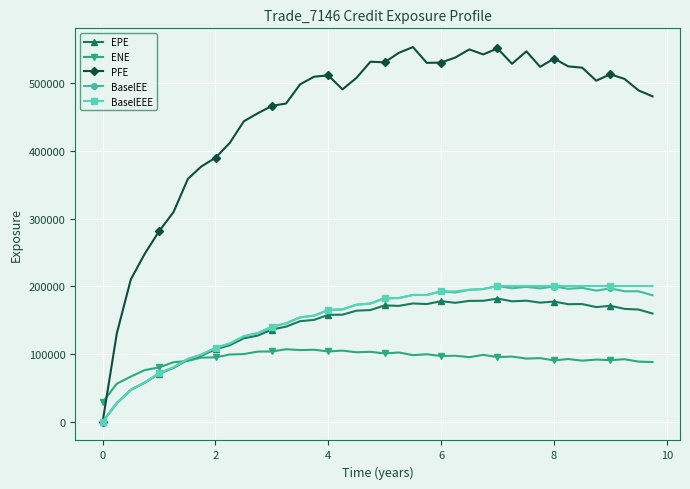

What is the maximum value shown in the chart?

553303.0